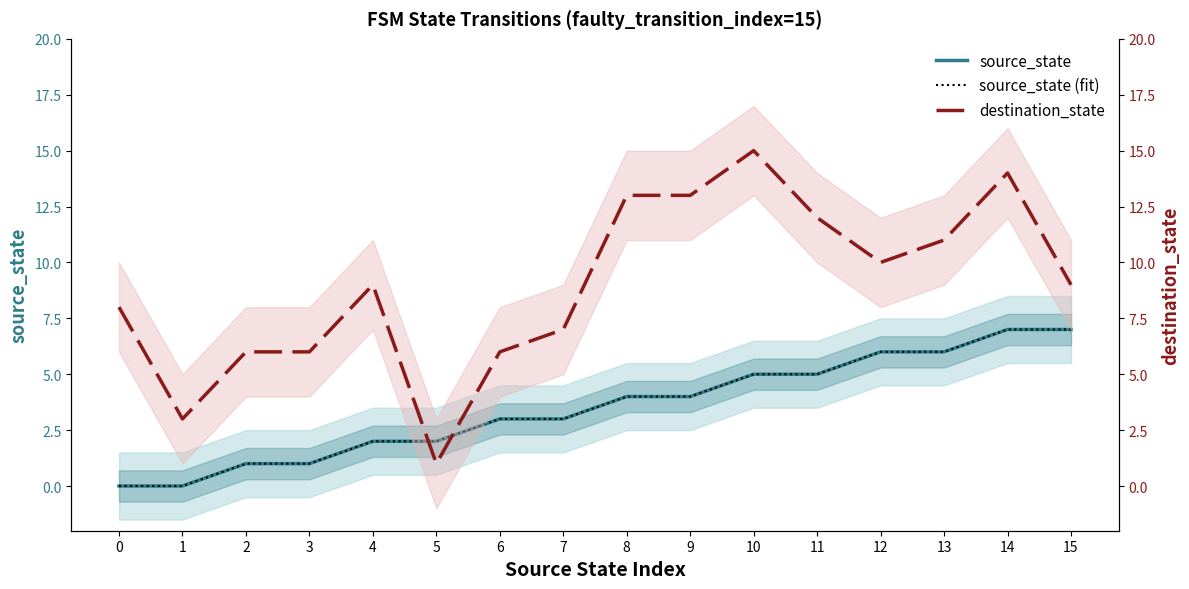

Count the source_state (fit) values in the range 2 to 6.

10